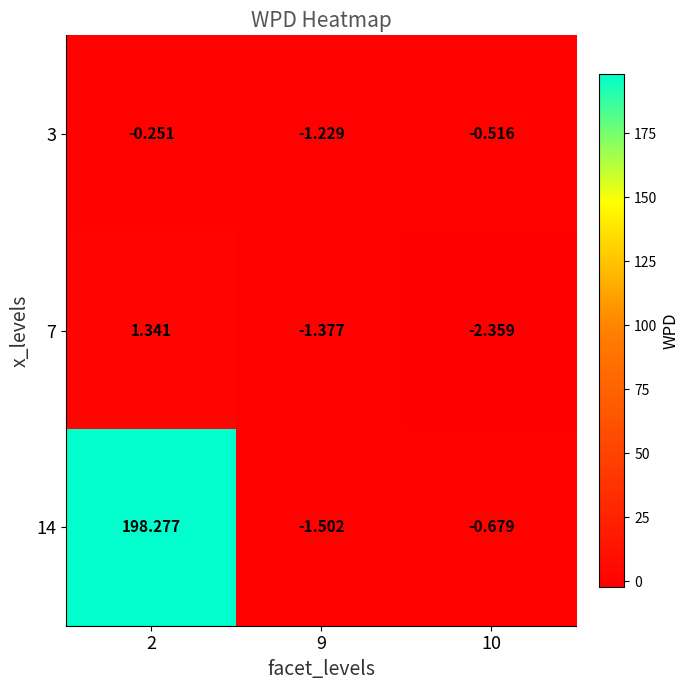

Is the value of 14 at 10 greater than the value of 7 at 9?

Yes